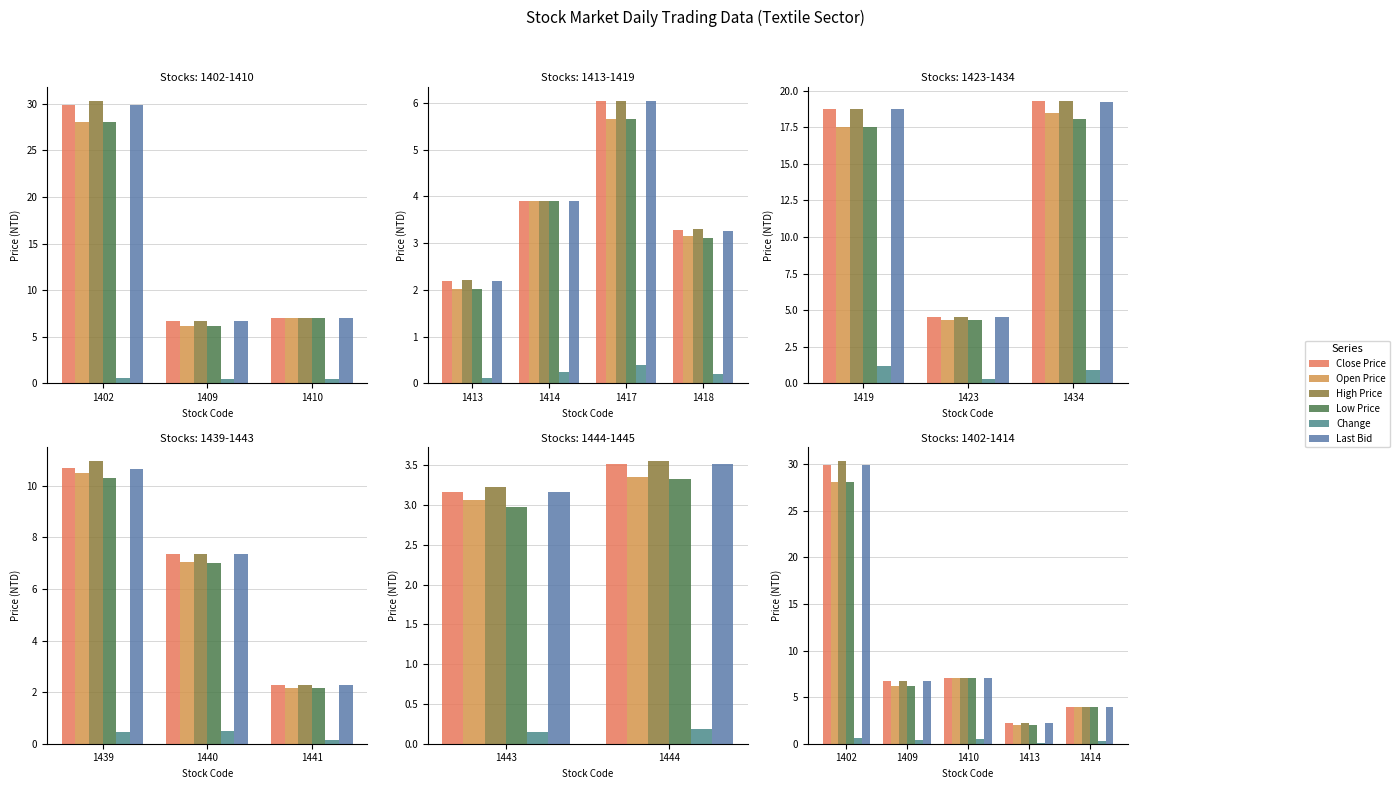

How many values in the Close Price series are below 6?

2